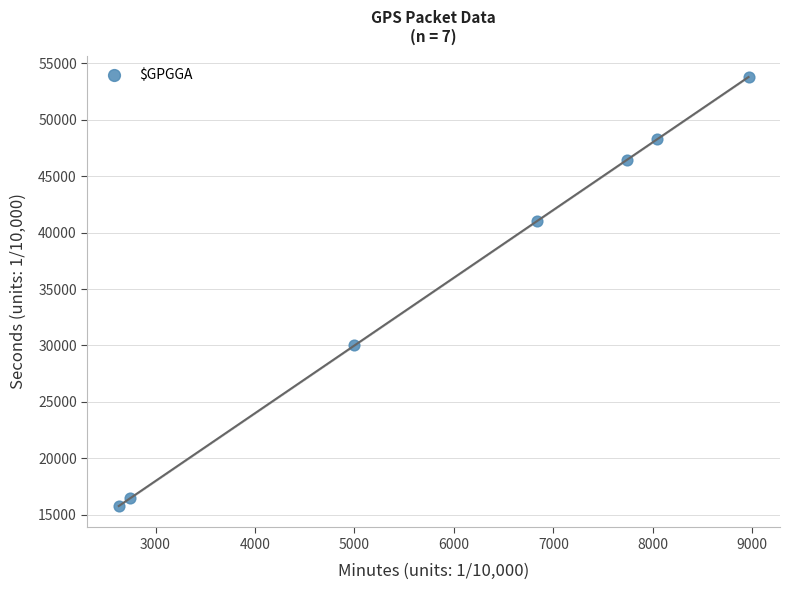

What is the average X value?

5995